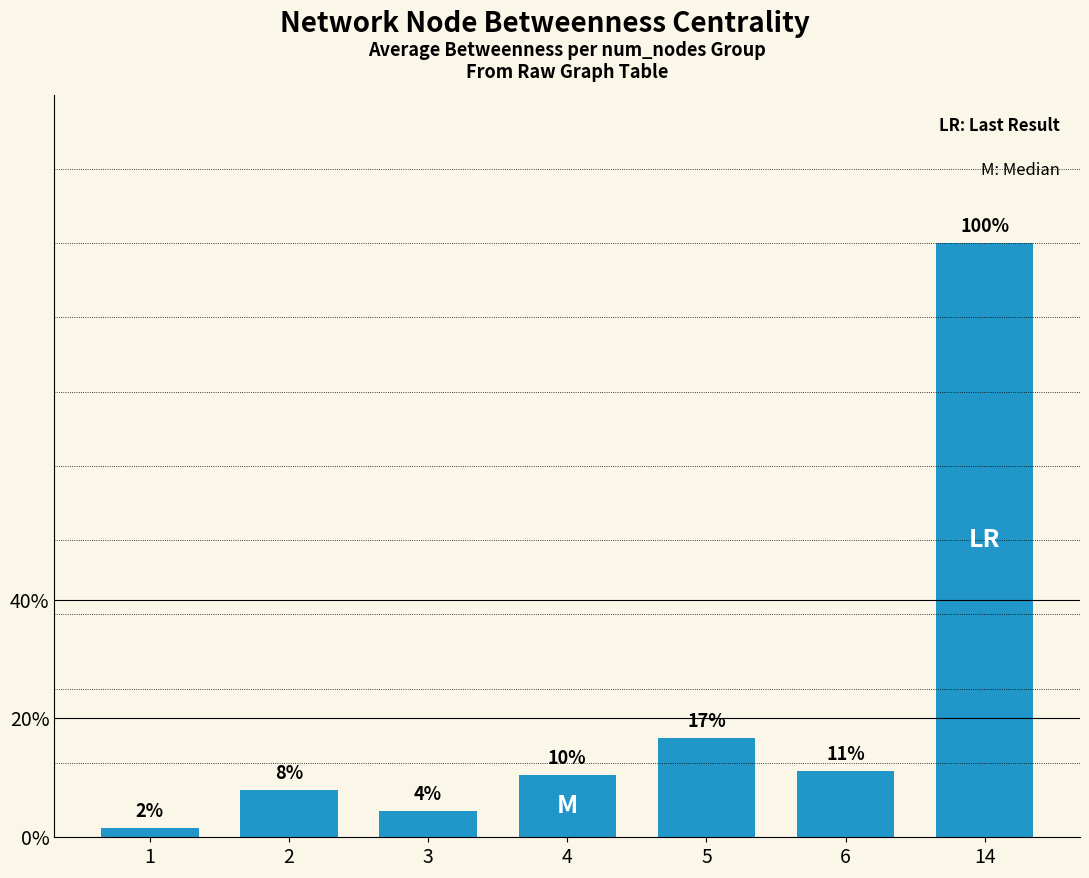

Does the chart contain any negative values?

No